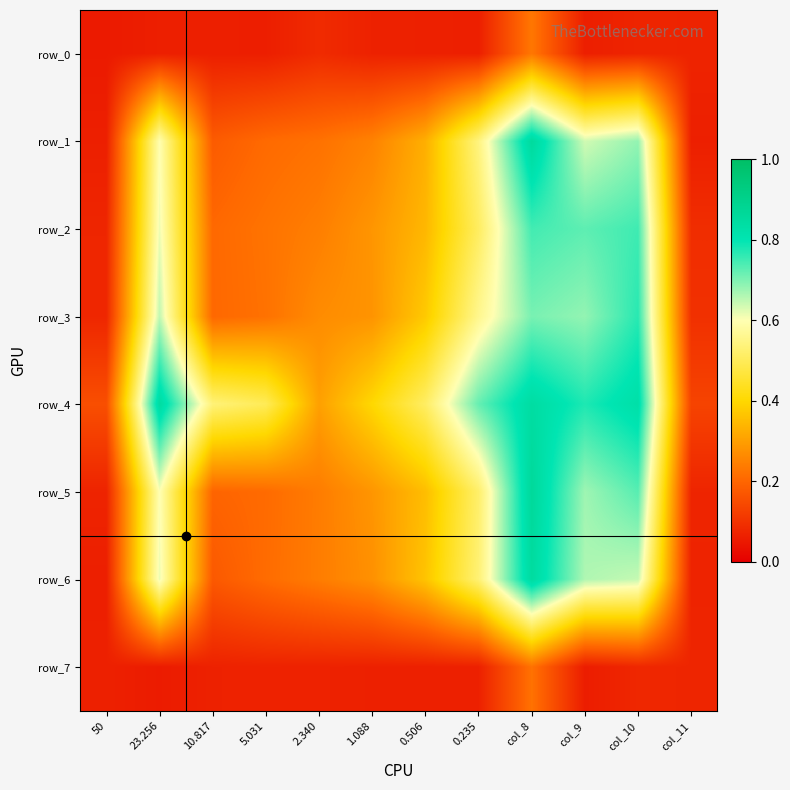

True or false: row_0 has a value of 0.1 at 23.256.

True